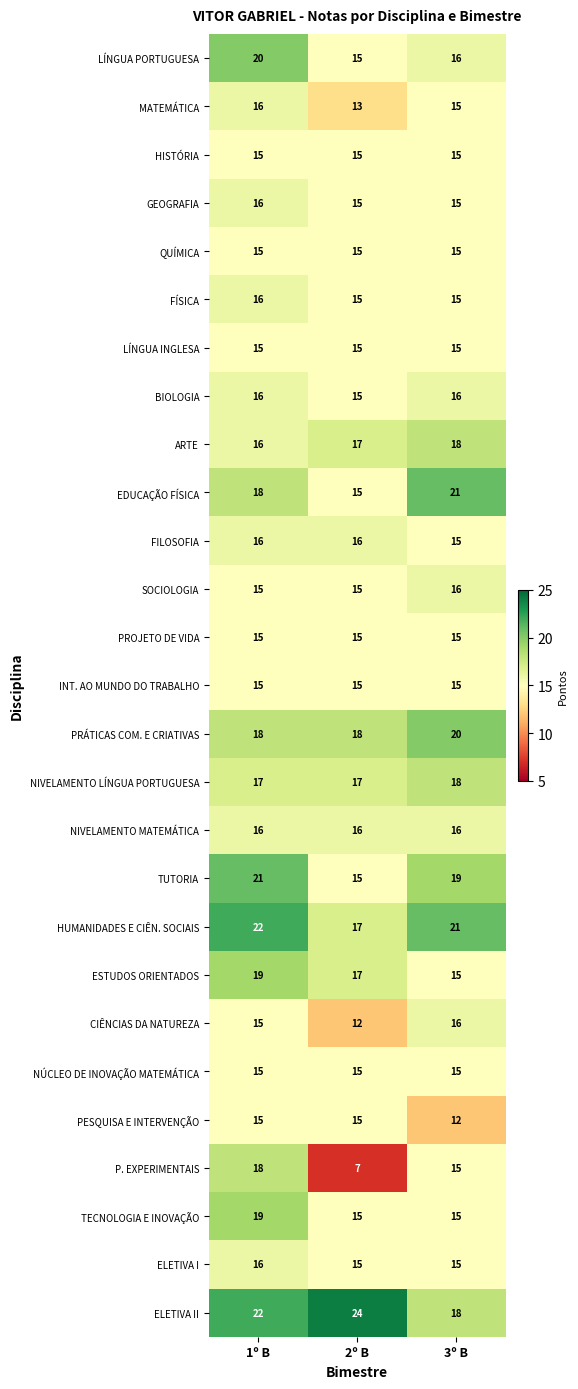

Which category has the highest value across all series?

2º B